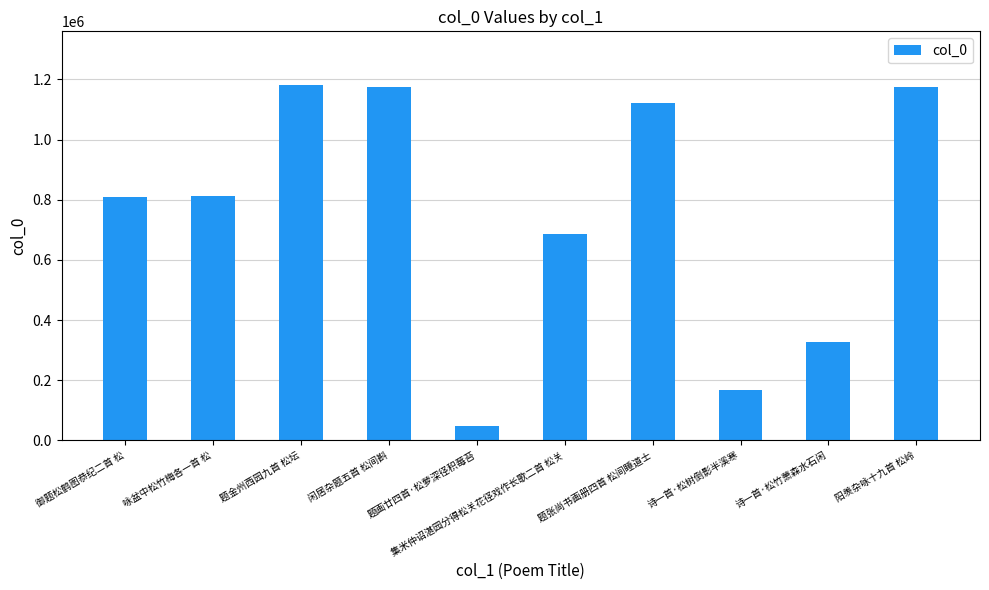

What is the ratio of the value at 诗一首·松树倒影半溪寒 to the value at 题金州西园九首 松坛?

0.1